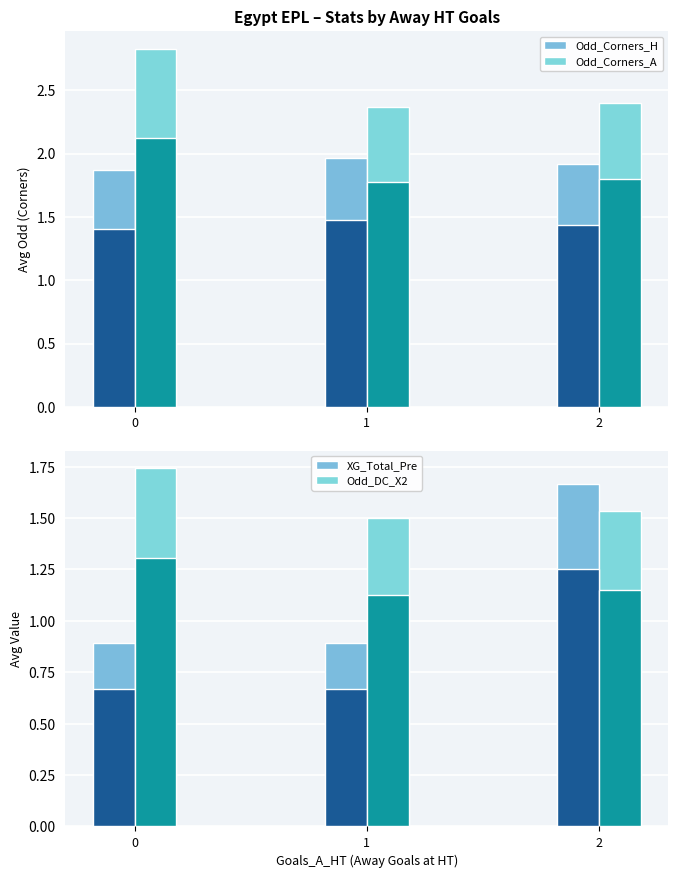

What is the difference between the highest and lowest values at 1?

1.5